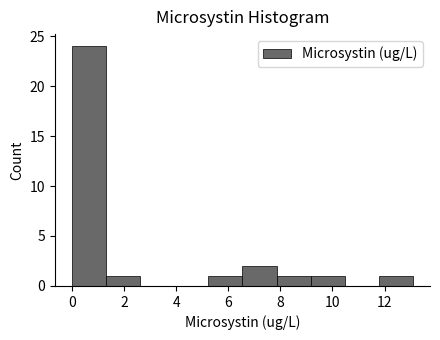

How tall is the bar that spans 0.0 to 1.4 on the x-axis? Neither the bar edges nor the heights are printed on the chart, so give them approximately, as read against the axes.

24